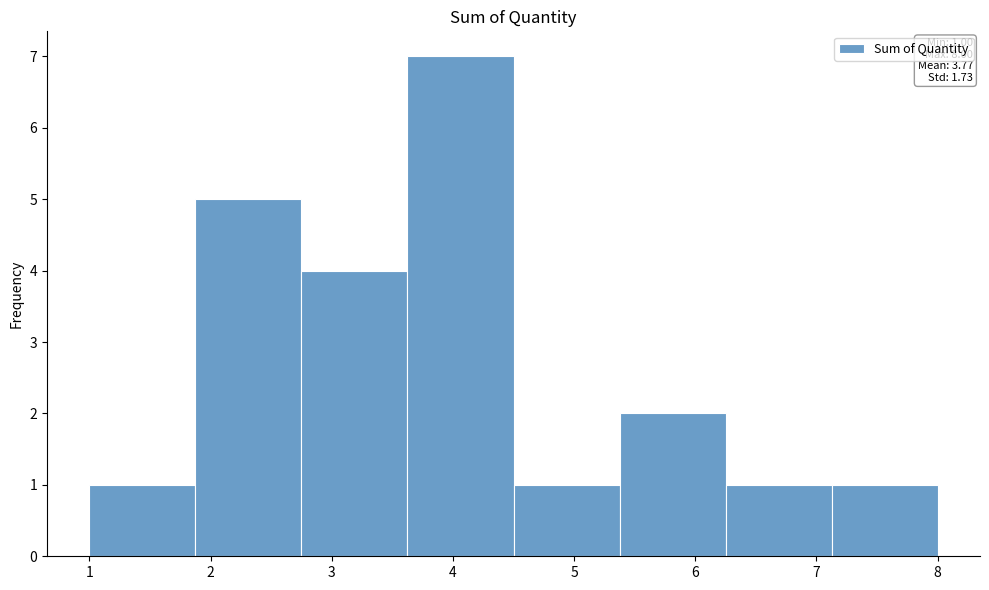

Over which range of the x-axis is the bar tallest?

3.6 to 4.5